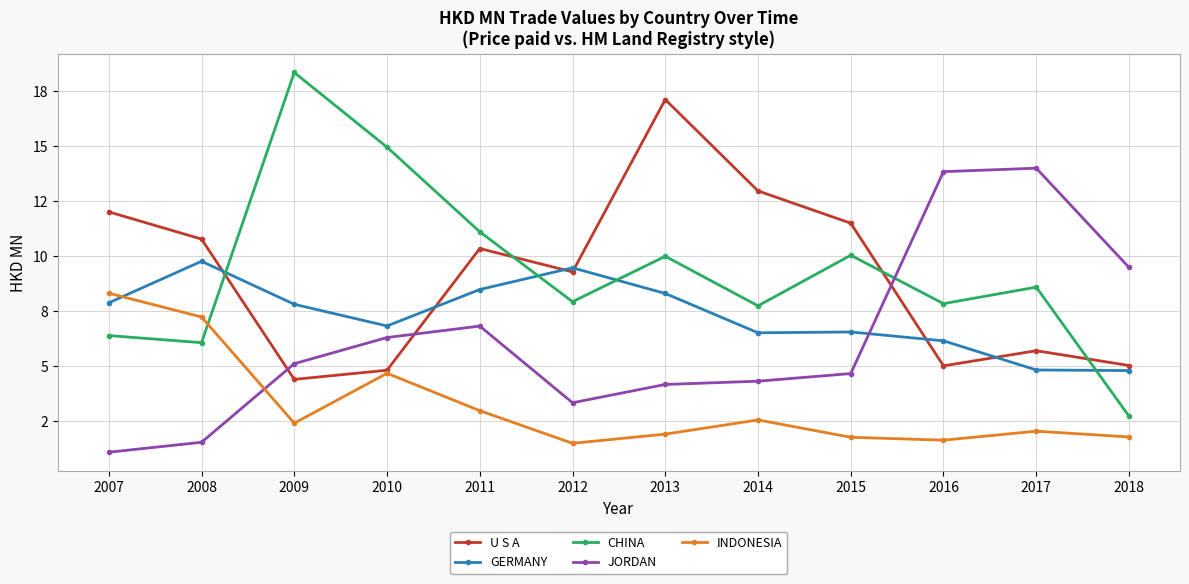

Is this an area chart (filled region under the line)?

No